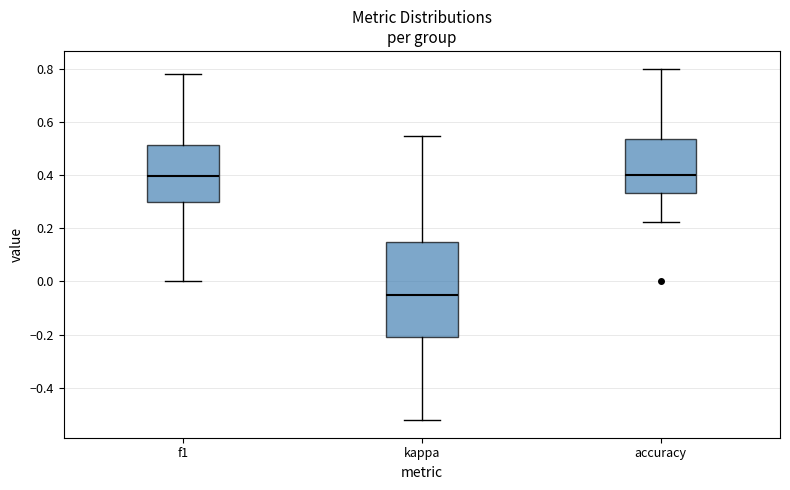

Comparing the boxes themselves (not the whiskers), which one is the tallest?

kappa